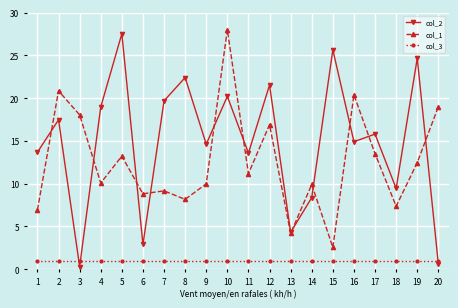

At 7, list the series in order from largest to smallest.

col_2, col_1, col_3